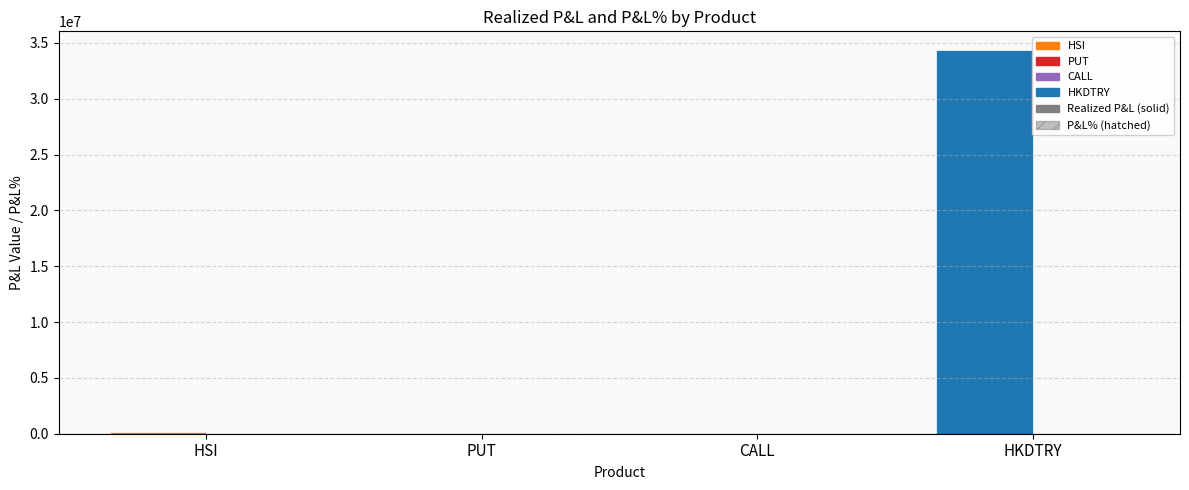

What is the total value across all series at PUT?

9340.0